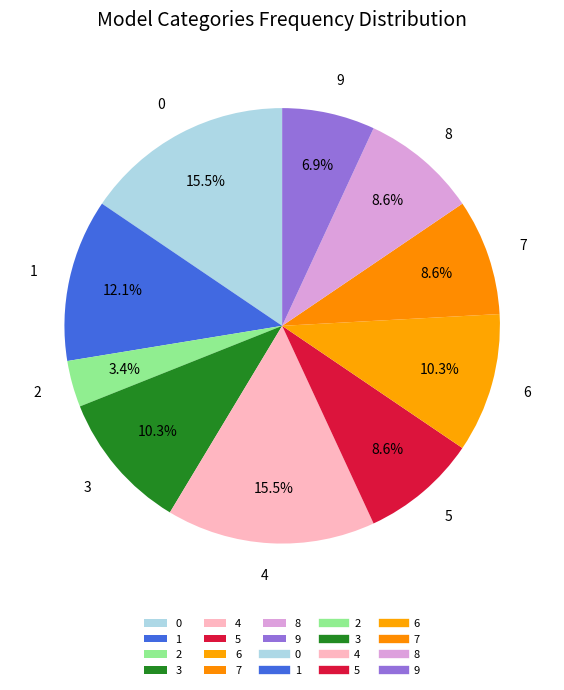

True or false: 7 accounts for 1% of the total.

False